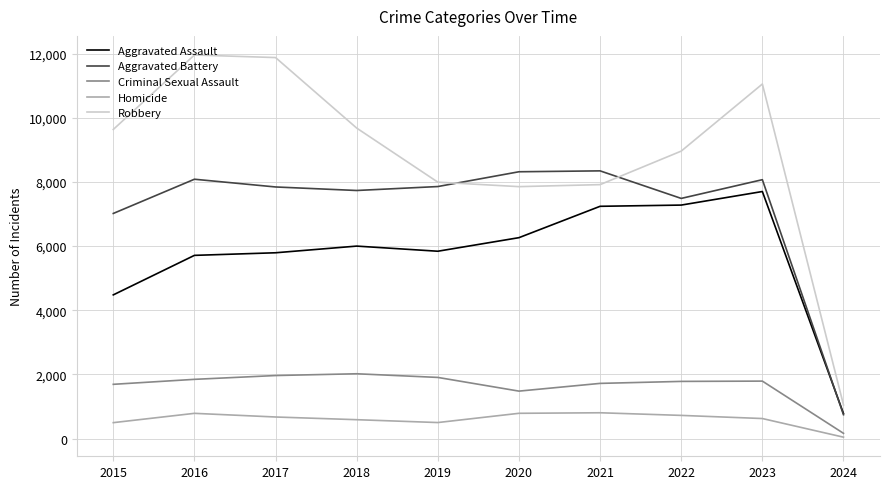

What is the sum of the Criminal Sexual Assault values at 2018 and 2015?

3711